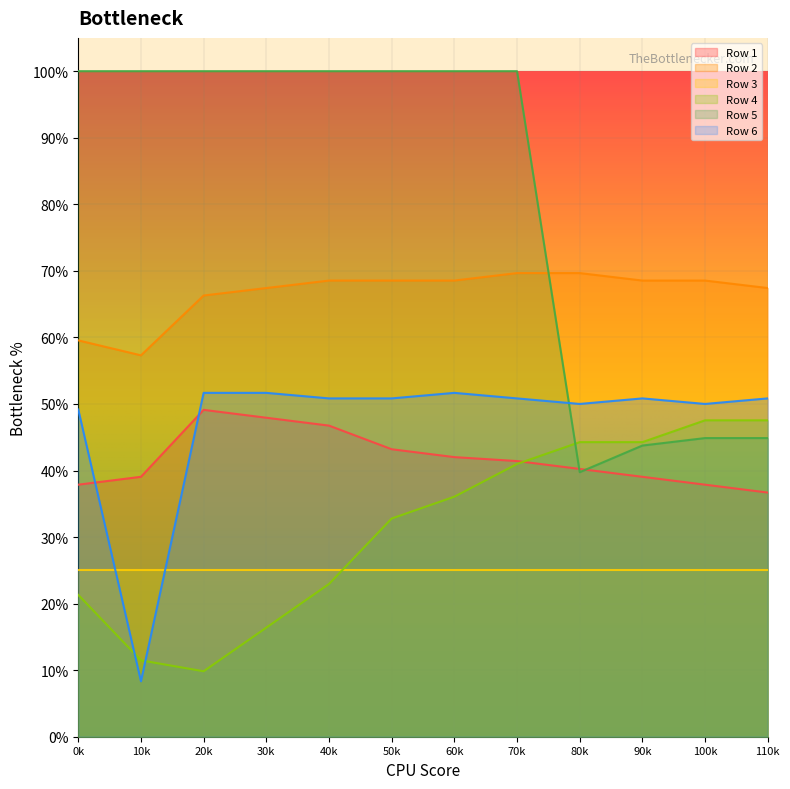

Between which two adjacent categories do Row 4 and Row 5 first intersect?

70k and 80k